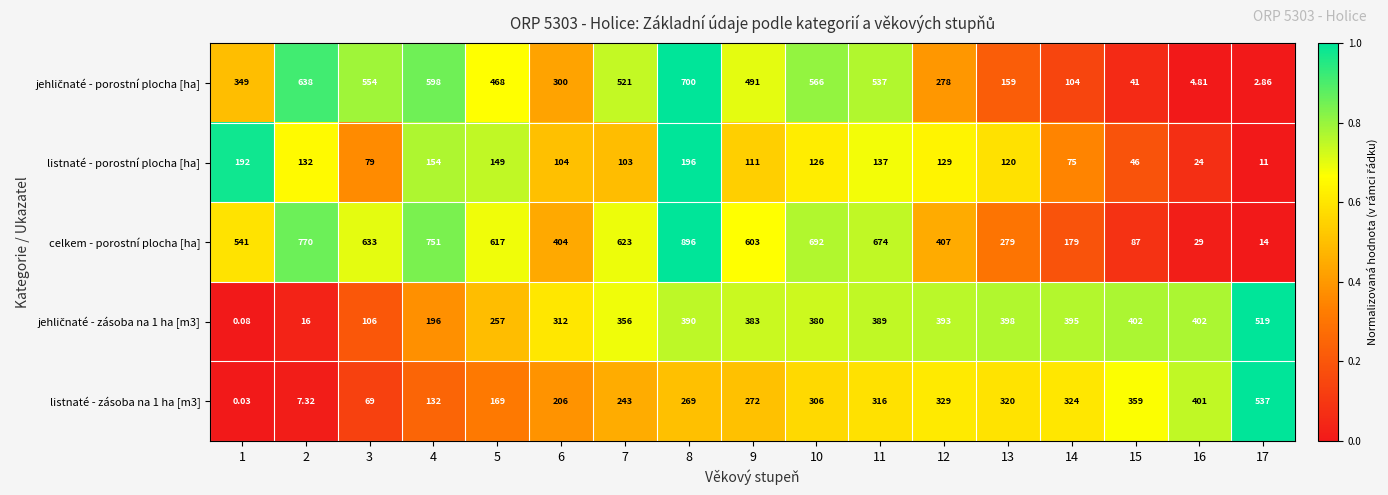

Is the value of listnaté - porostní plocha [ha] at 5 greater than the value of listnaté - zásoba na 1 ha [m3] at 10?

No